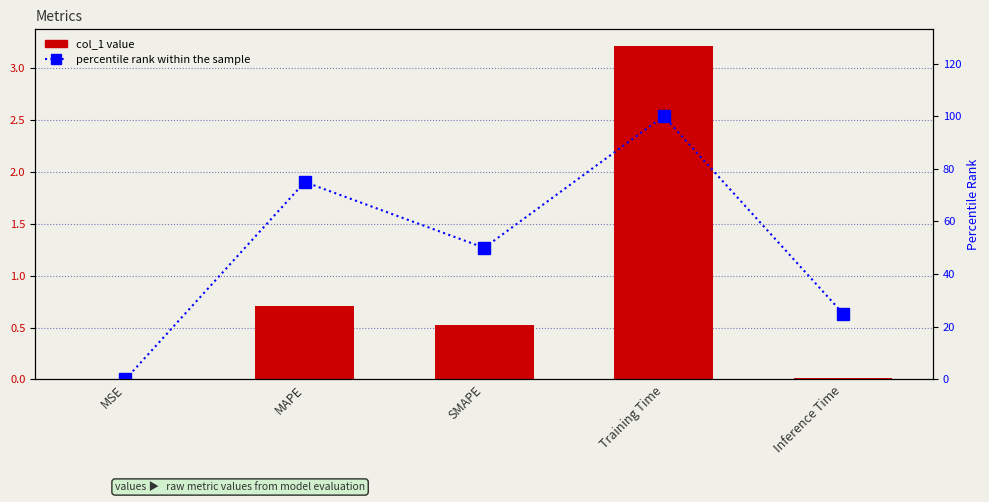

Rank the categories by col_1 value from lowest to highest.

MSE, Inference Time, SMAPE, MAPE, Training Time